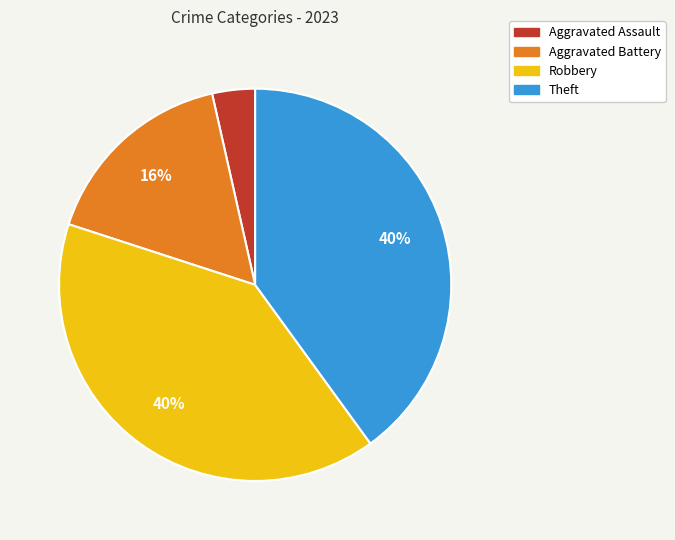

To the nearest percent, what portion does Aggravated Assault represent?

4%